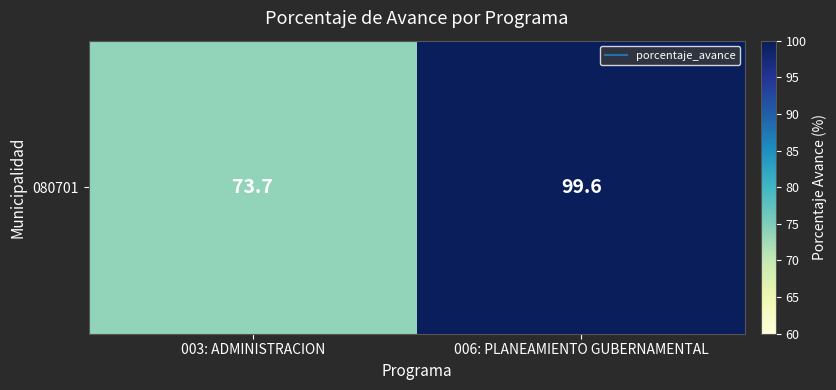

The value at 006: PLANEAMIENTO GUBERNAMENTAL is 35.3. True or false?

False